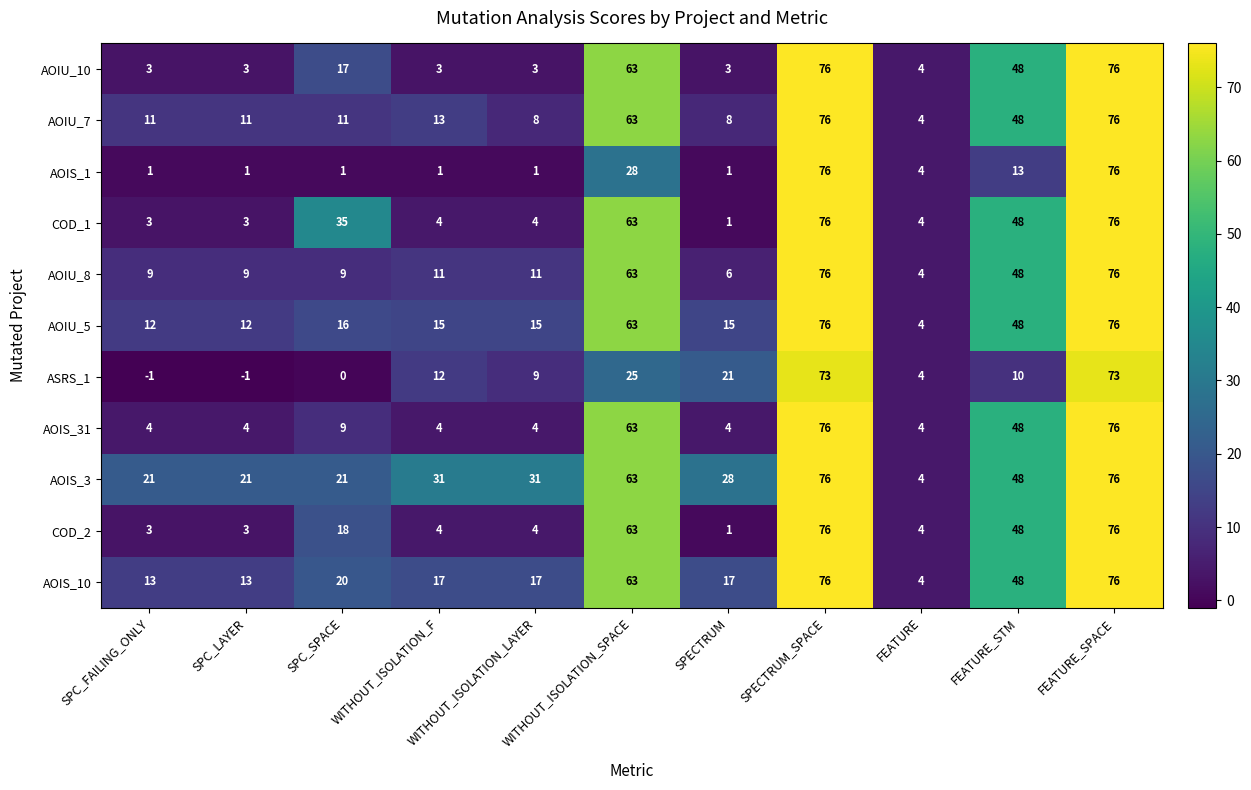

How many data points does each series have?

11